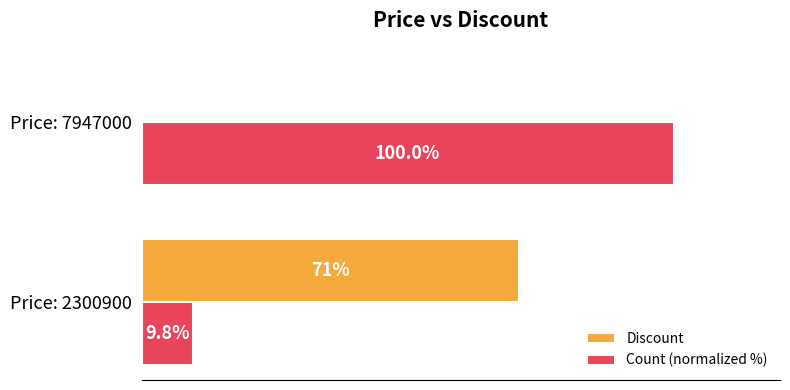

Between Price: 2300900 and Price: 7947000, which series saw the biggest shift?

Count (normalized %)